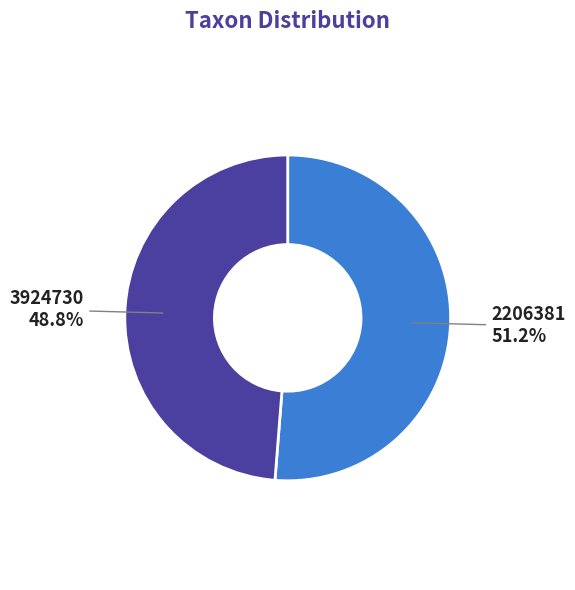

To the nearest percent, what is the average slice percentage?

50%